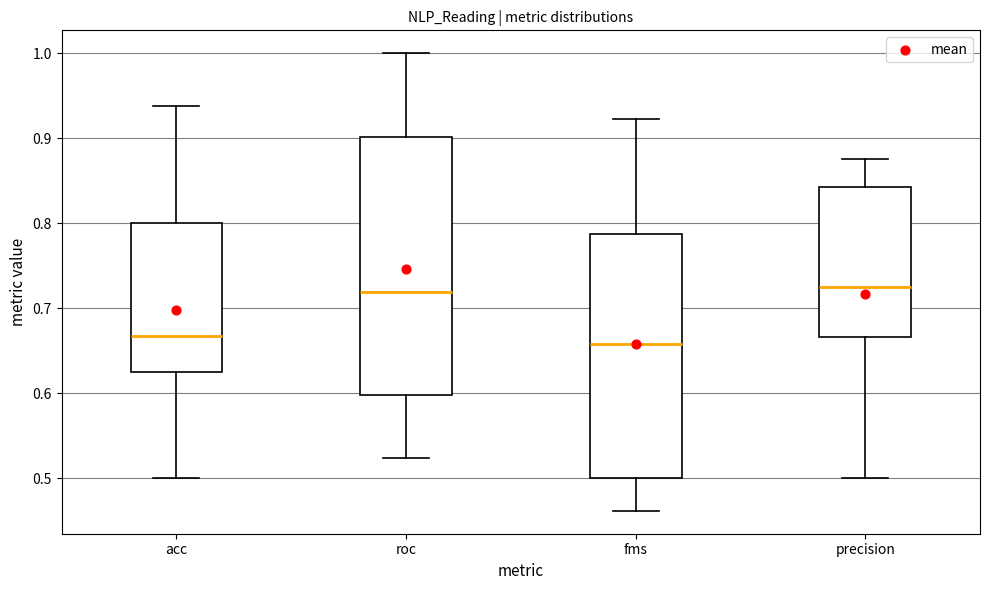

Reading left to right, read every box against the y-axis: the position of its median line, the range the box covers, and the ends of its whiskers. The values are not printed on the chart, so give them approximately, as read against the axis.

acc: median 0.67, box 0.63 to 0.80, whiskers 0.50 to 0.94
roc: median 0.72, box 0.60 to 0.90, whiskers 0.52 to 1.00
fms: median 0.66, box 0.50 to 0.79, whiskers 0.46 to 0.92
precision: median 0.73, box 0.67 to 0.84, whiskers 0.50 to 0.88